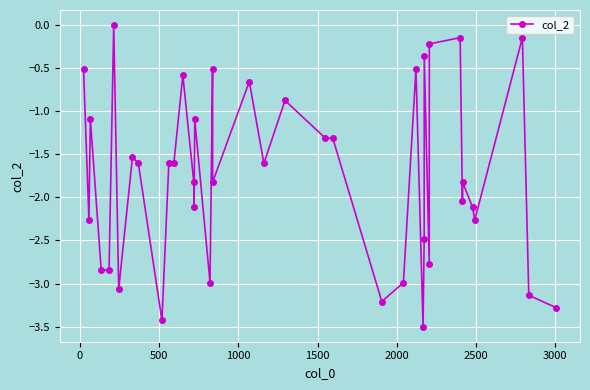

What is the value of the 18th point from the left?

-0.5